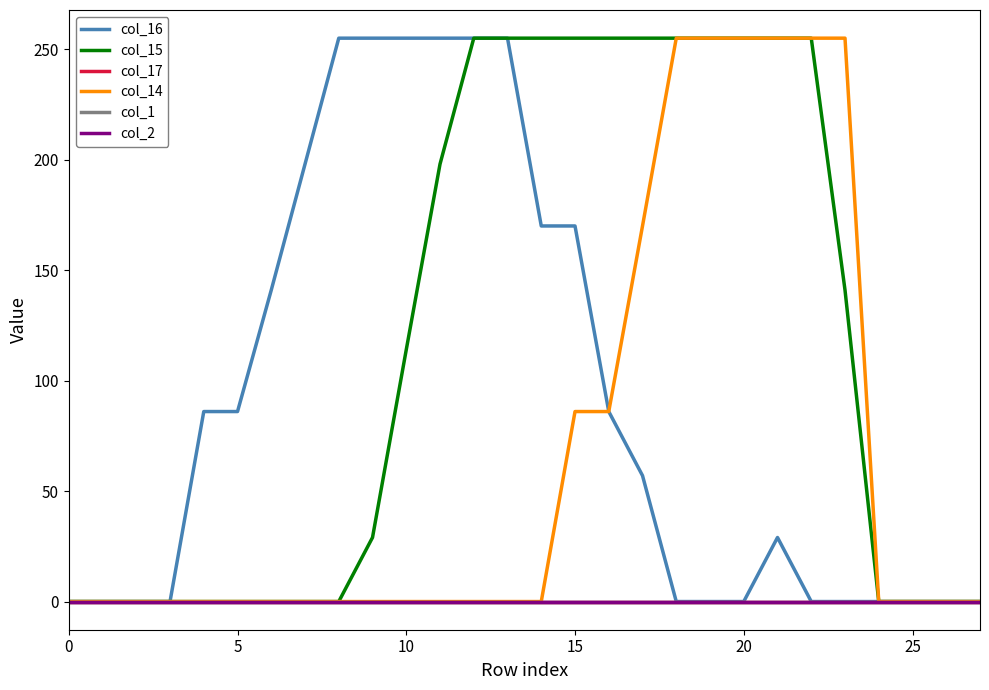

Which series has the widest spread of values?

col_16